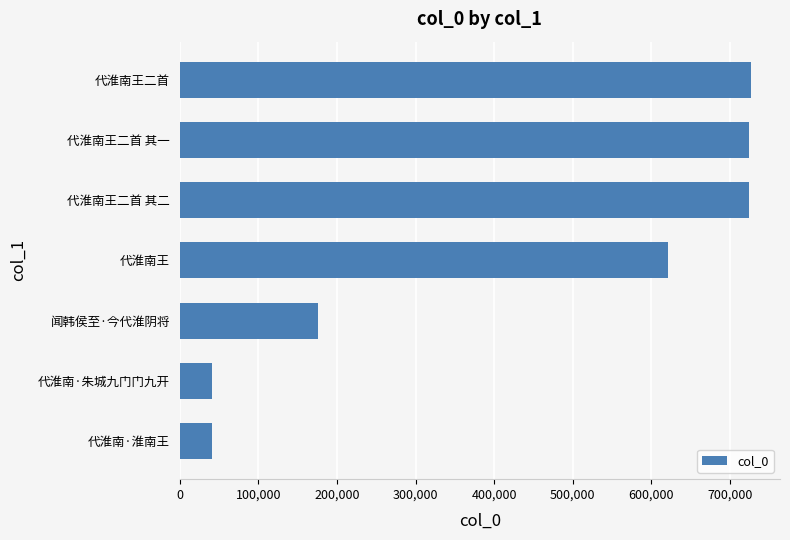

What is the smallest value displayed?

40539